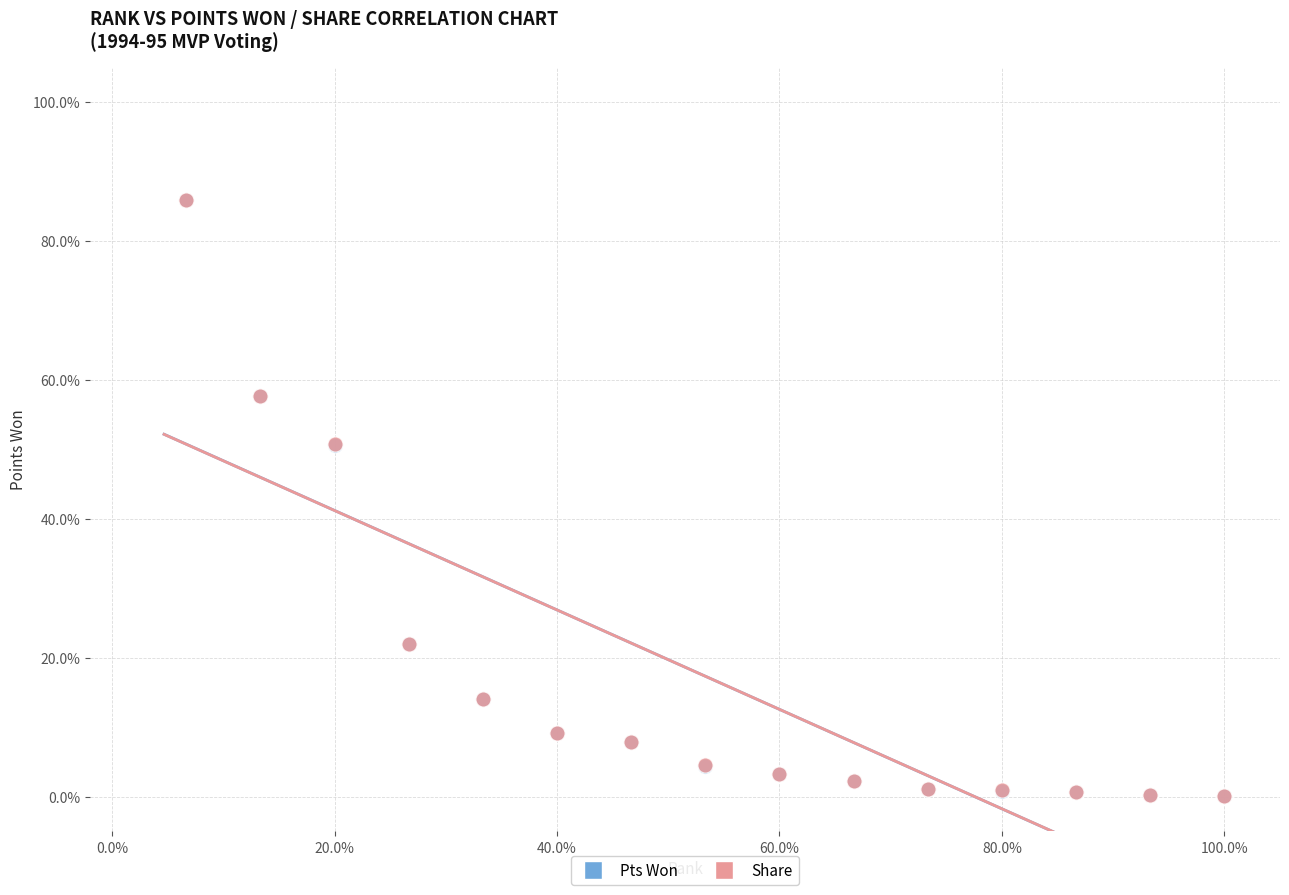

What are all the series names shown in the legend?

Pts Won, Share